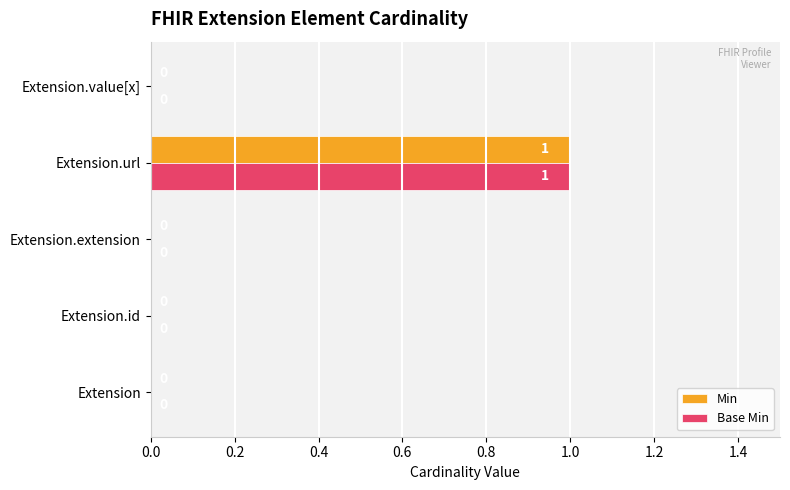

At which category is the sum across all series the highest?

Extension.url